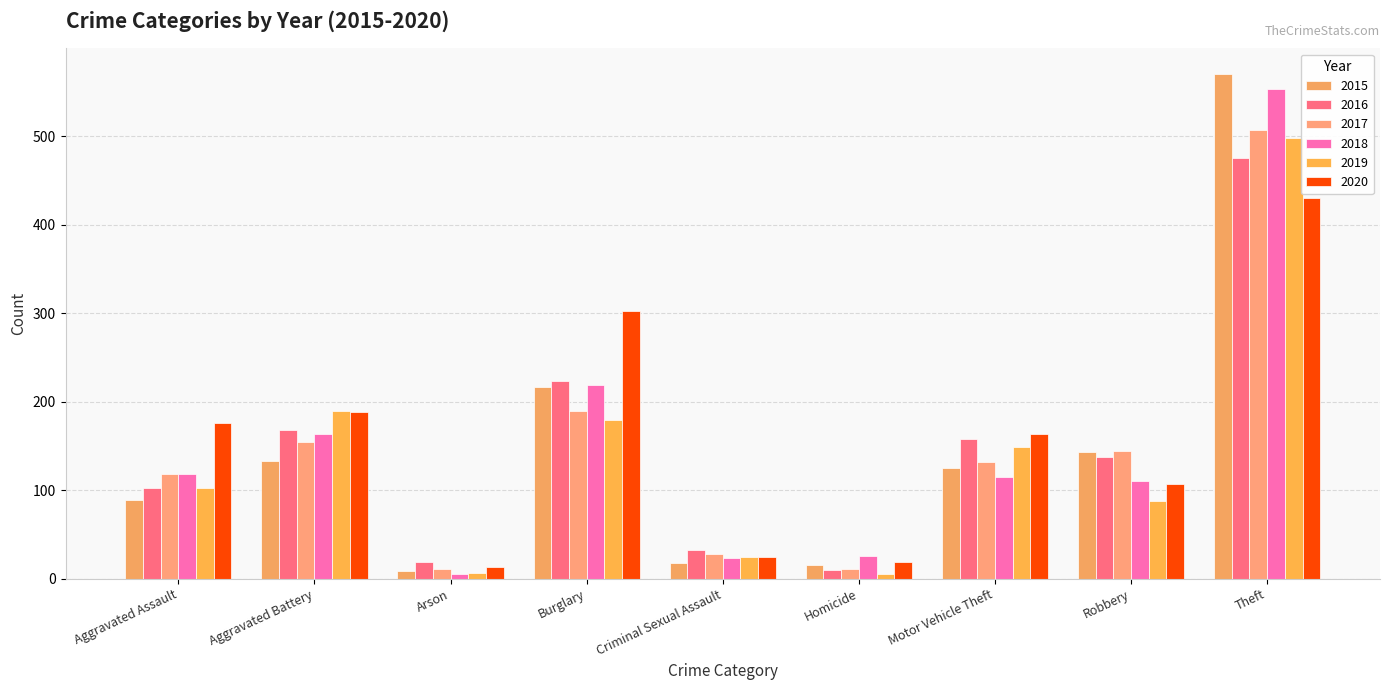

Read the 2018 value at Aggravated Battery.

163